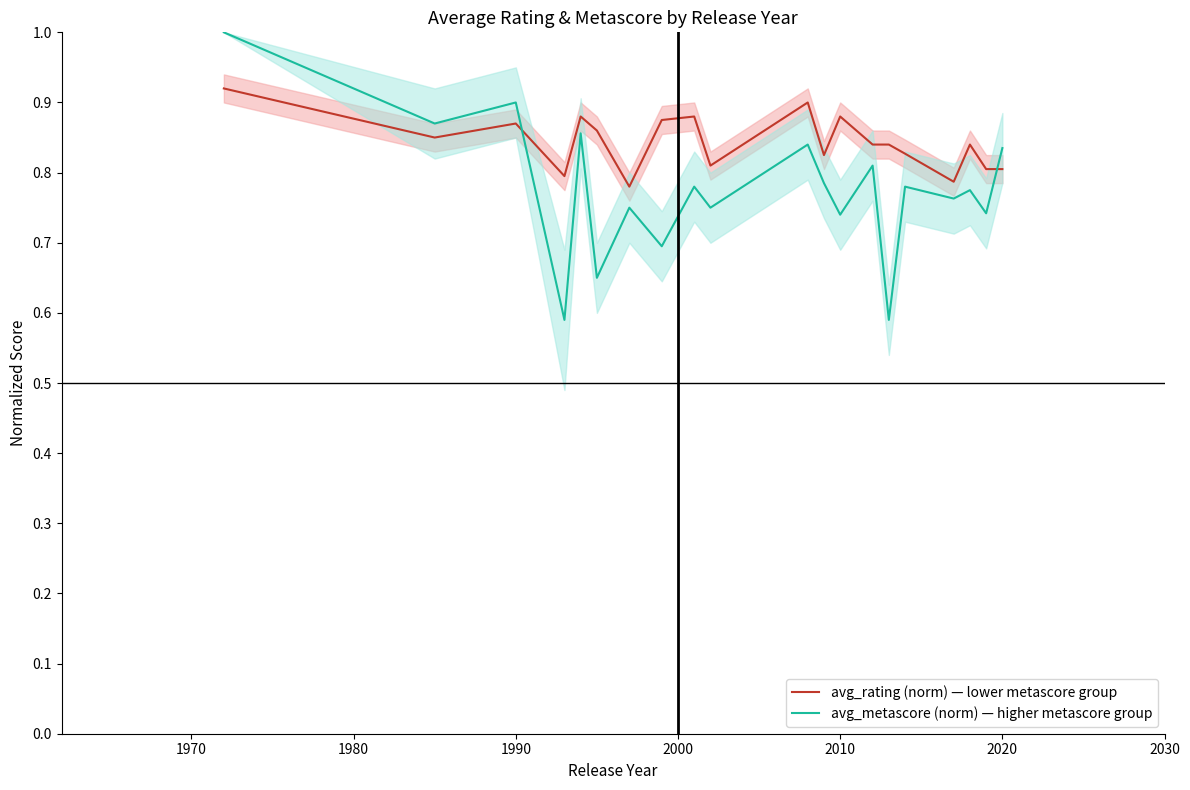

Which series has the largest range (max minus min)?

avg_metascore (norm) — higher metascore group